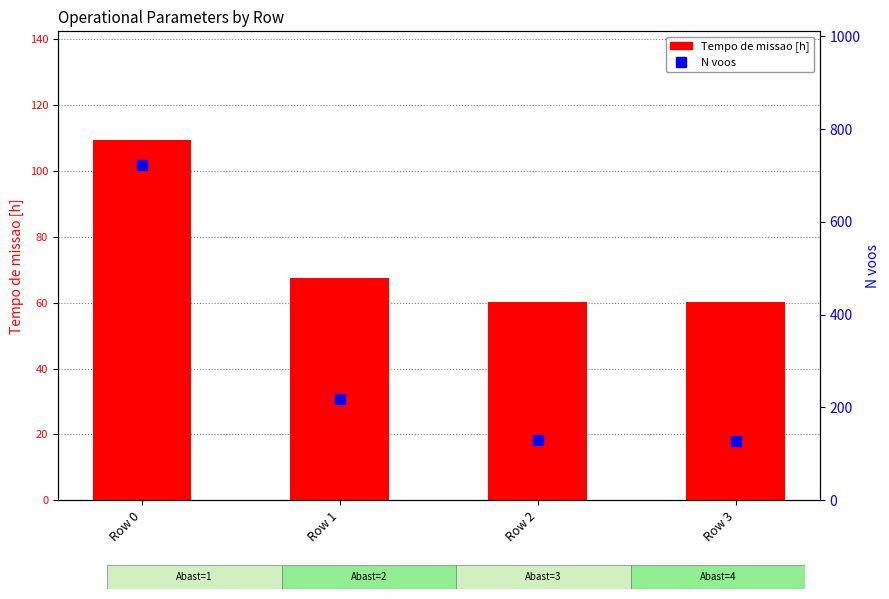

Which series has the largest total across all categories?

N voos